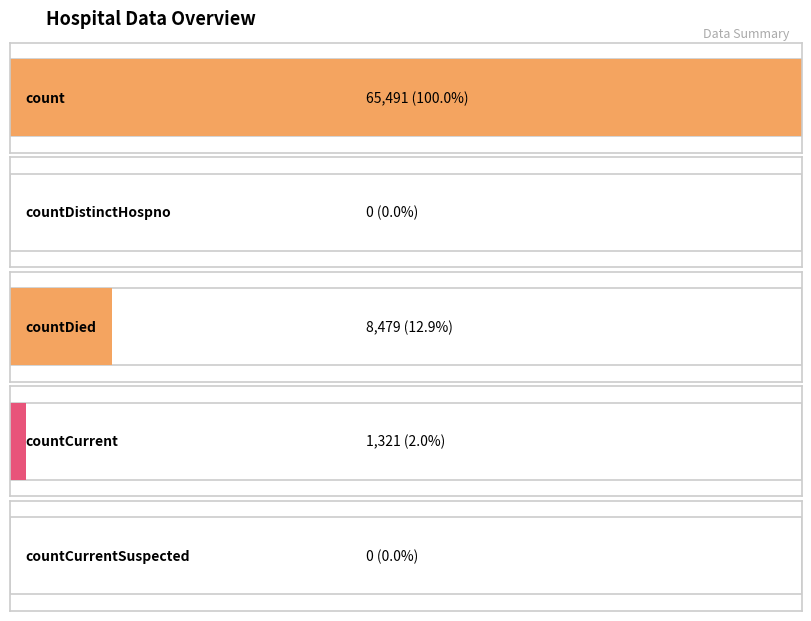

How many values are above zero?

3